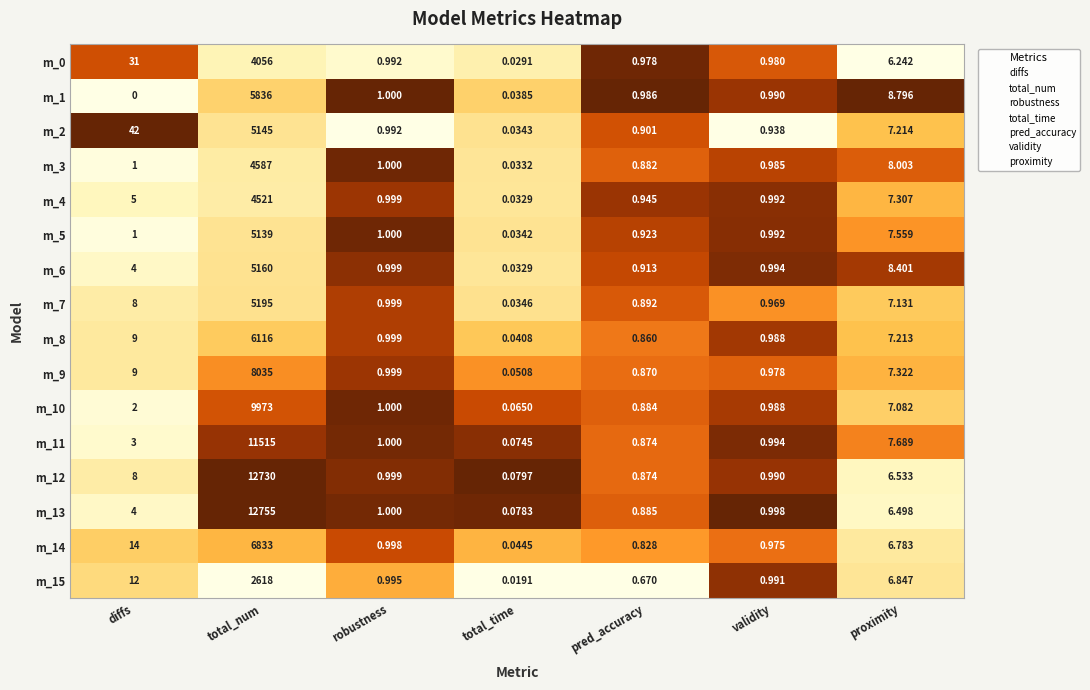

At which label is m_12 closest to 6365?

diffs